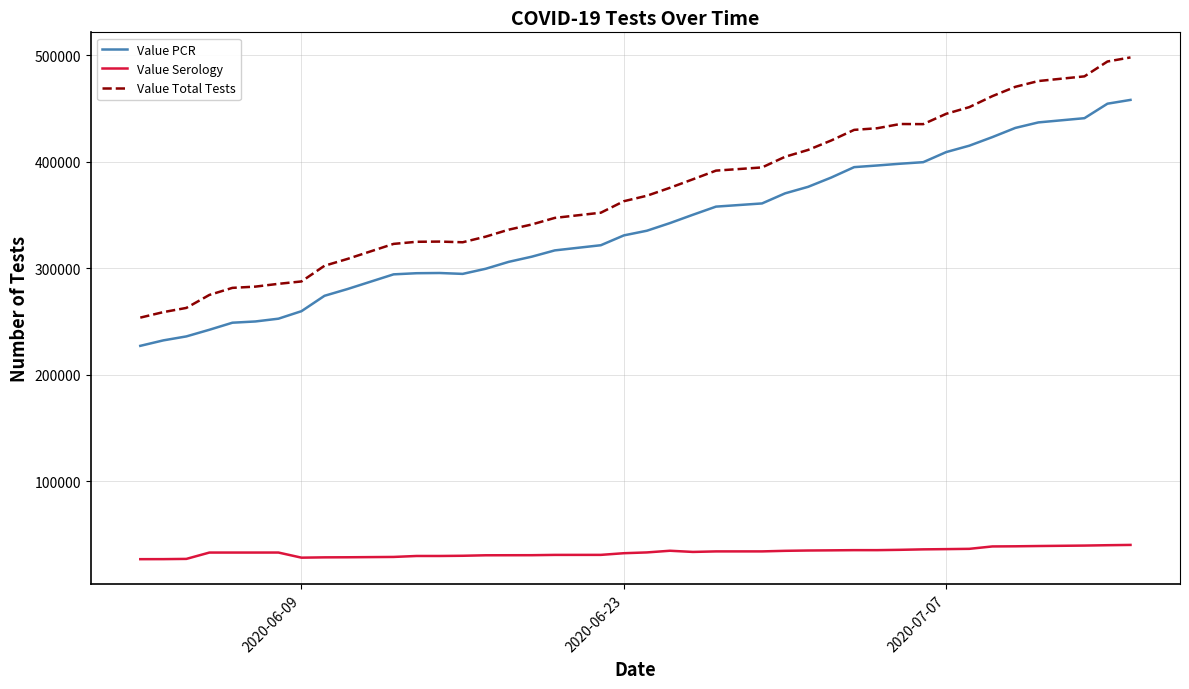

What is the smallest value displayed?

26529